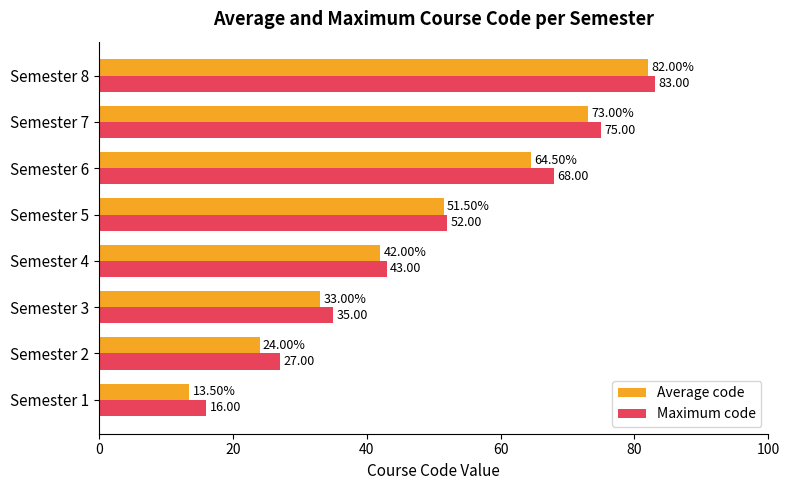

How many values in the Average code series are below 51?

4